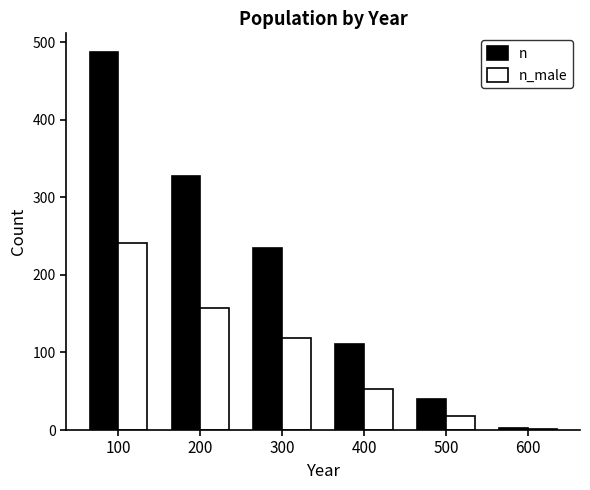

Is the value of n at 300 greater than the value of n_male at 400?

Yes